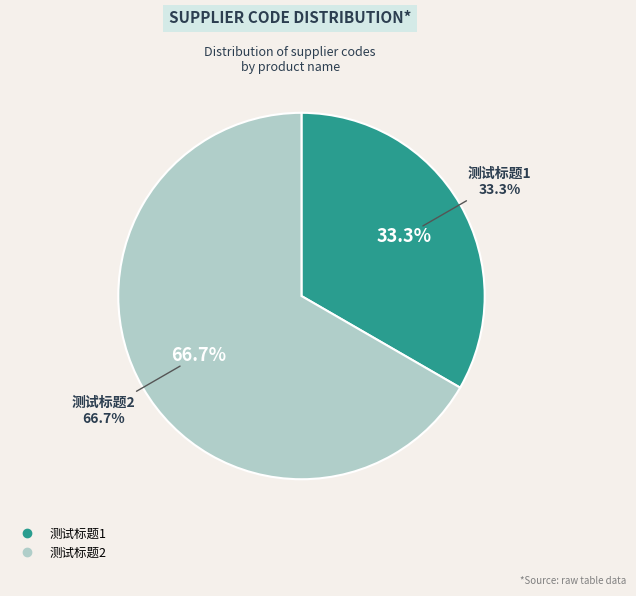

What percentage is the 测试标题1 slice, to the nearest percent?

33%